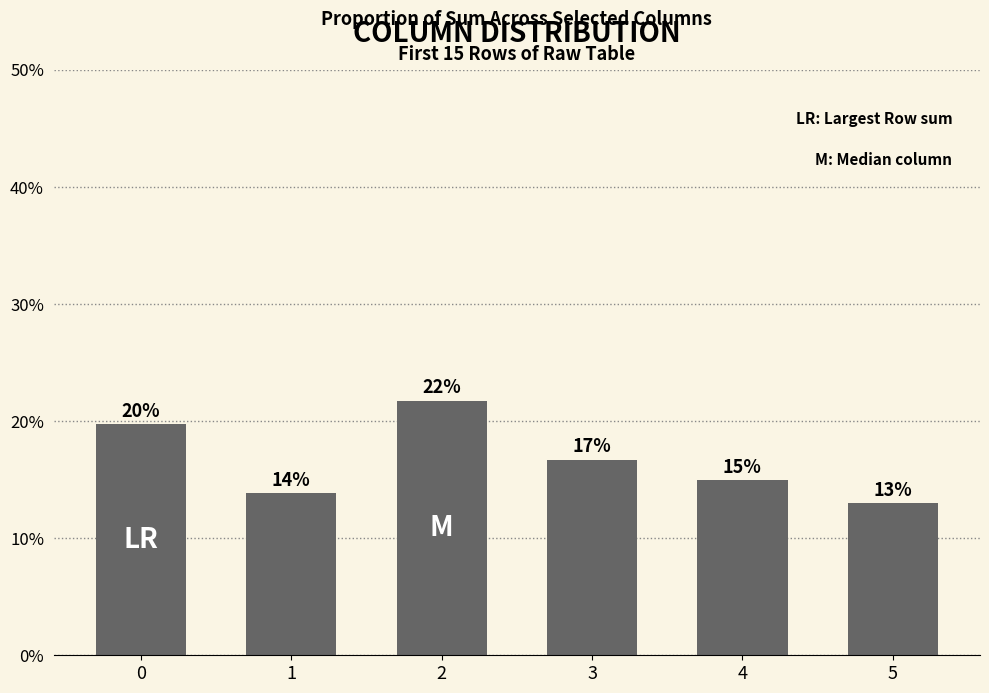

Reading left to right, what are all the values shown in this chart?

0.2	0.1	0.2	0.2	0.1	0.1